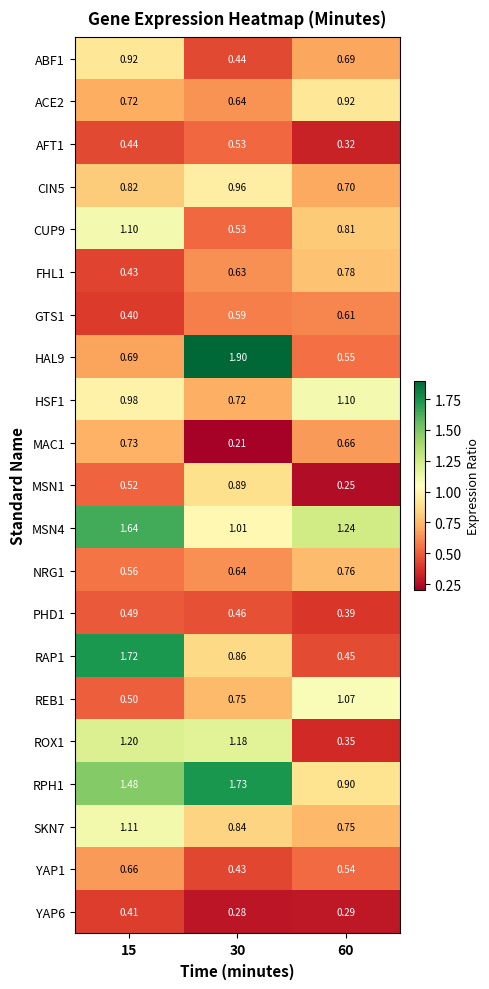

How many distinct data groups are displayed?

21